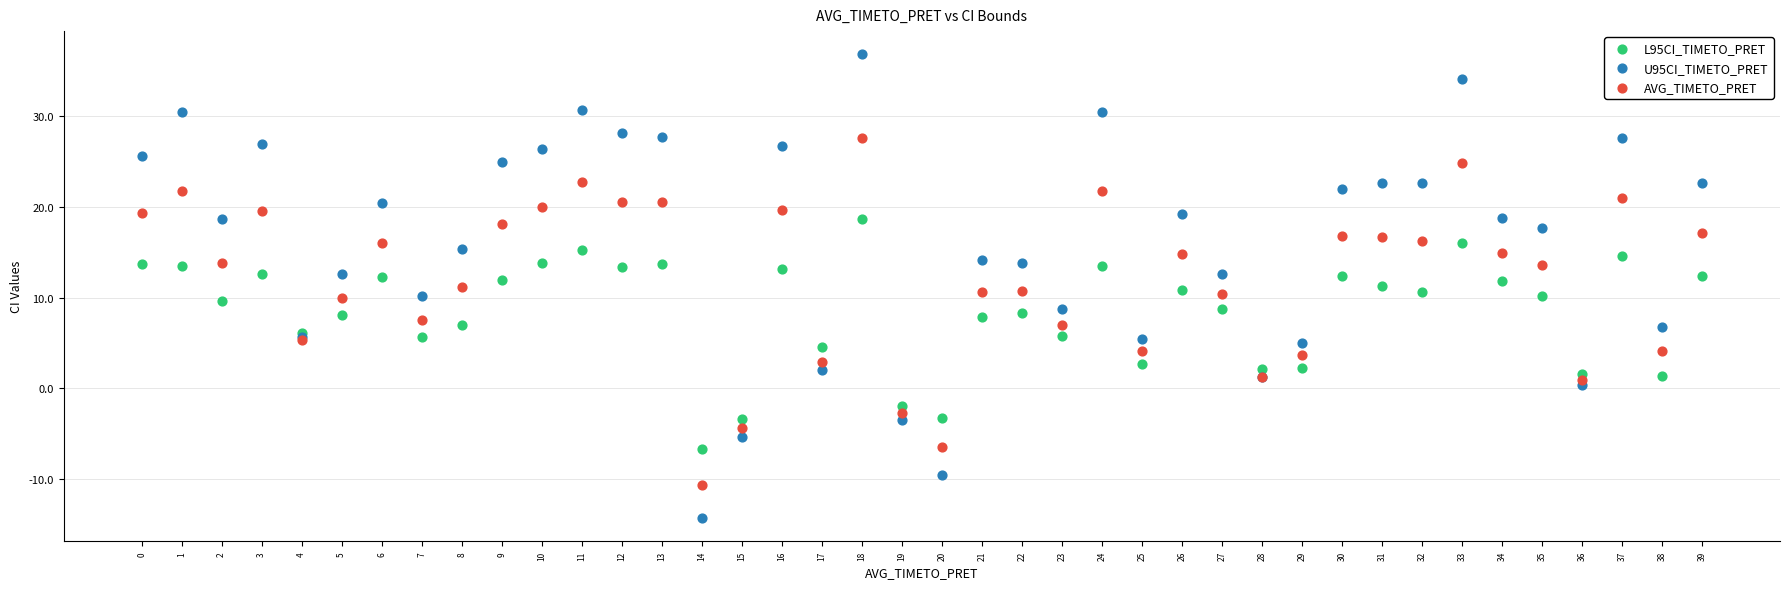

Which series reaches the maximum Y coordinate?

U95CI_TIMETO_PRET